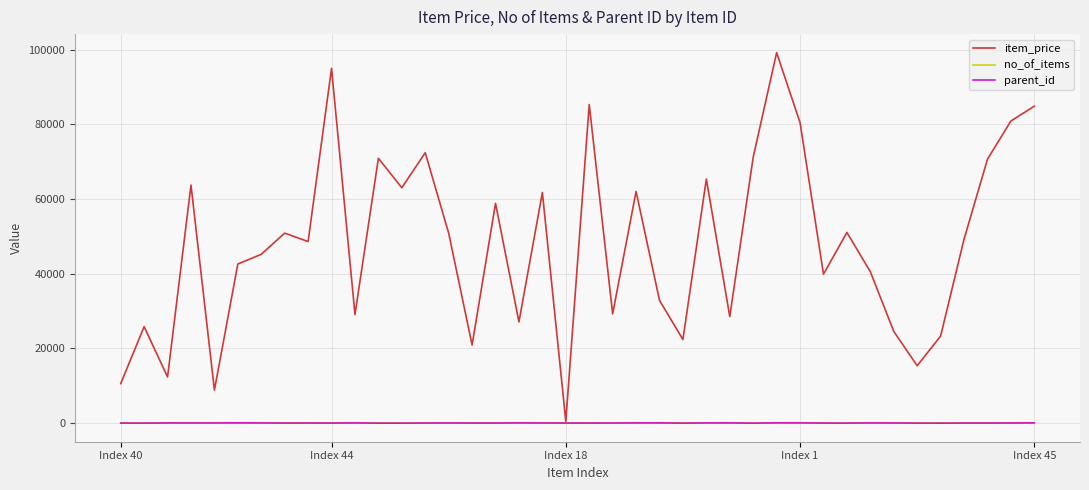

What is the average value of the no_of_items series?

50